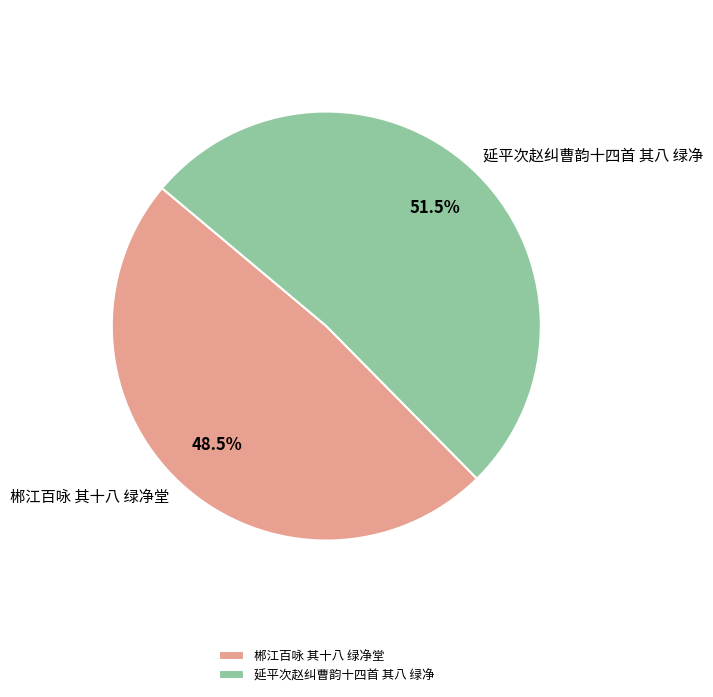

To the nearest percent, what is the combined percentage of 郴江百咏 其十八 绿净堂 and 延平次赵纠曹韵十四首 其八 绿净?

100%